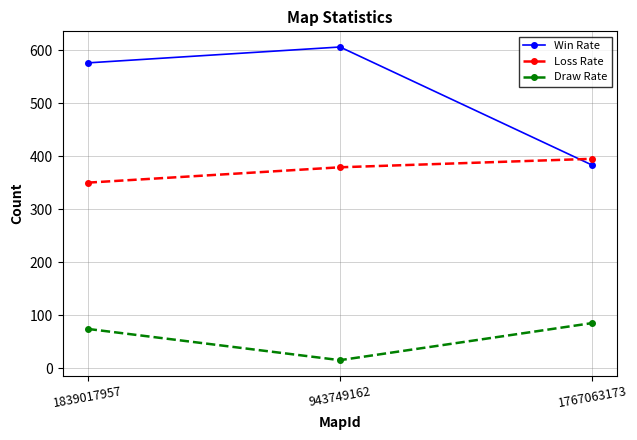

Which series has the largest range (max minus min)?

Win Rate